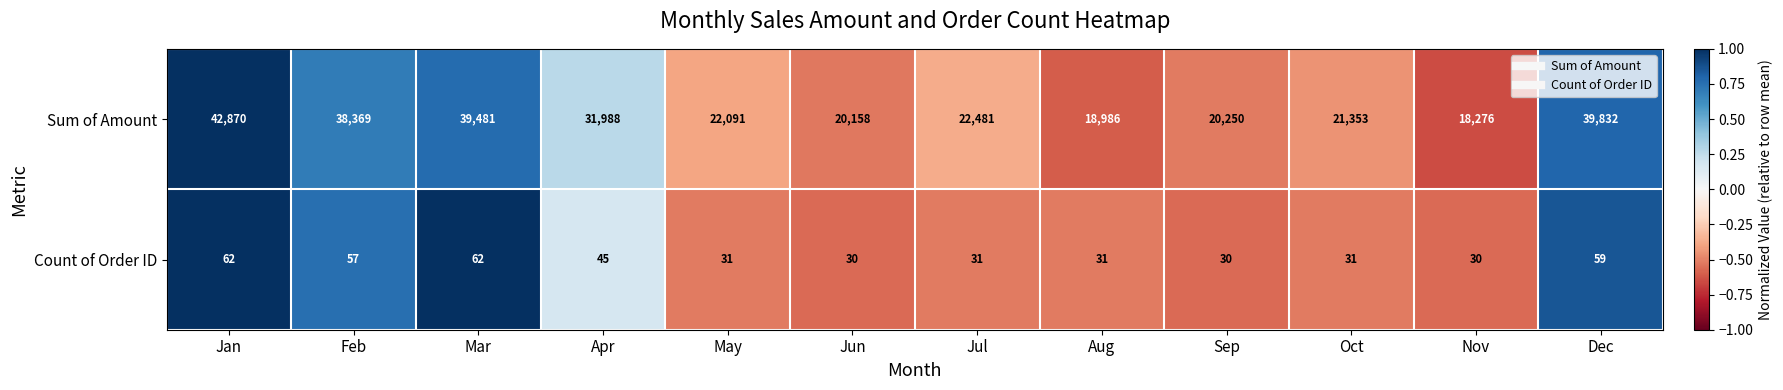

How many series are shown in this chart?

2